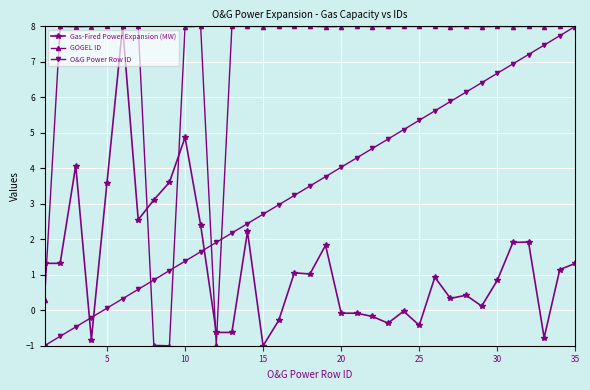

Which series has the largest total across all categories?

GOGEL ID